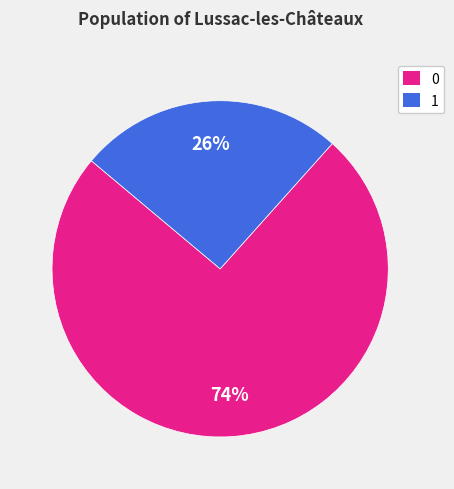

Is there a majority slice in this chart?

Yes